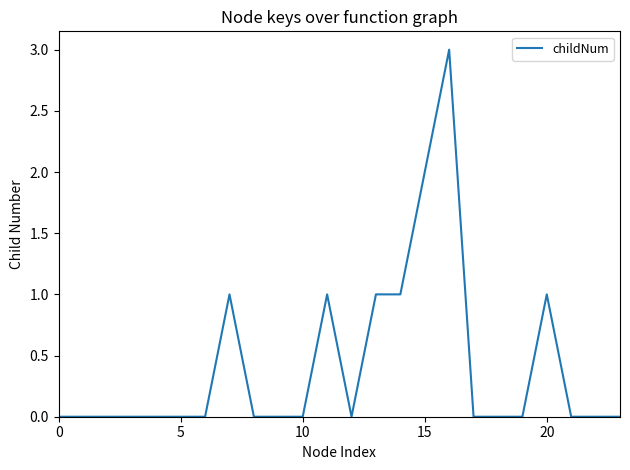

What is the maximum value shown in the chart?

3